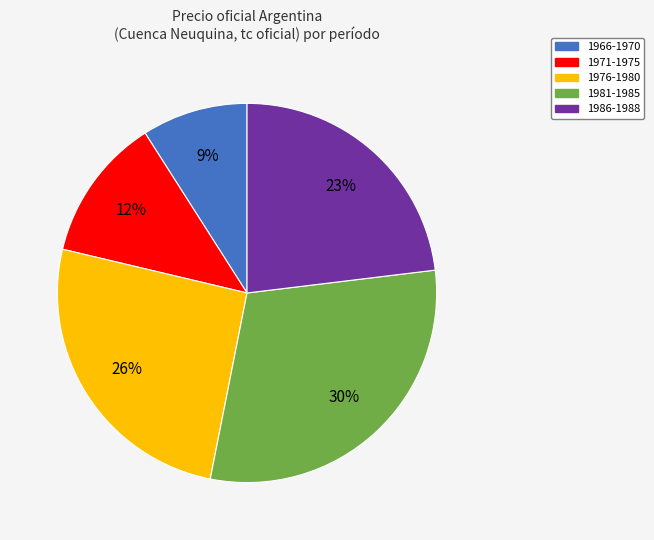

Do 1981-1985 and 1971-1975 together represent more than half of the pie?

No